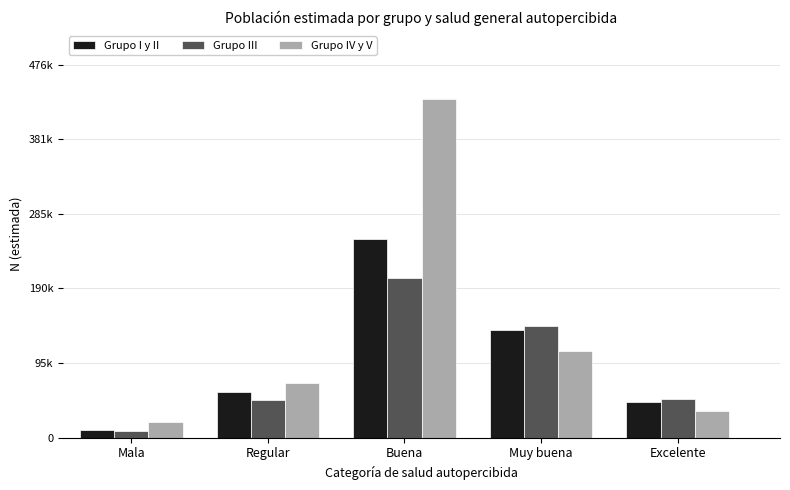

What are all the series names shown in the legend?

Grupo I y II, Grupo III, Grupo IV y V